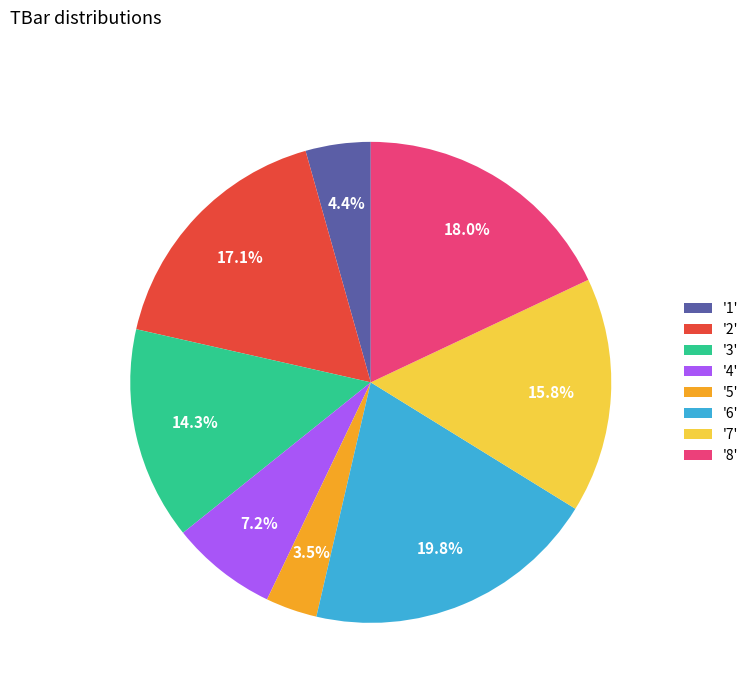

Is '1' the majority of the pie?

No